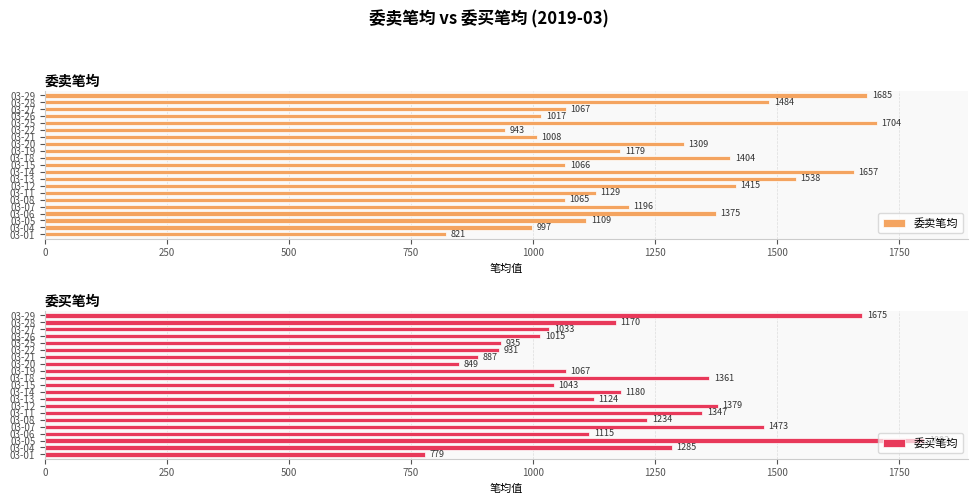

How many categories are shown in the chart?

21